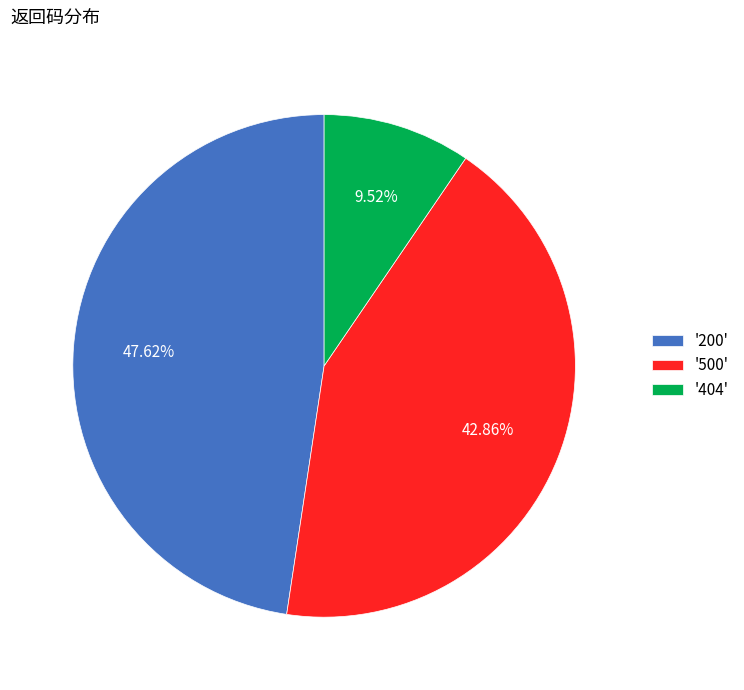

What is the largest slice in the pie chart?

'200'